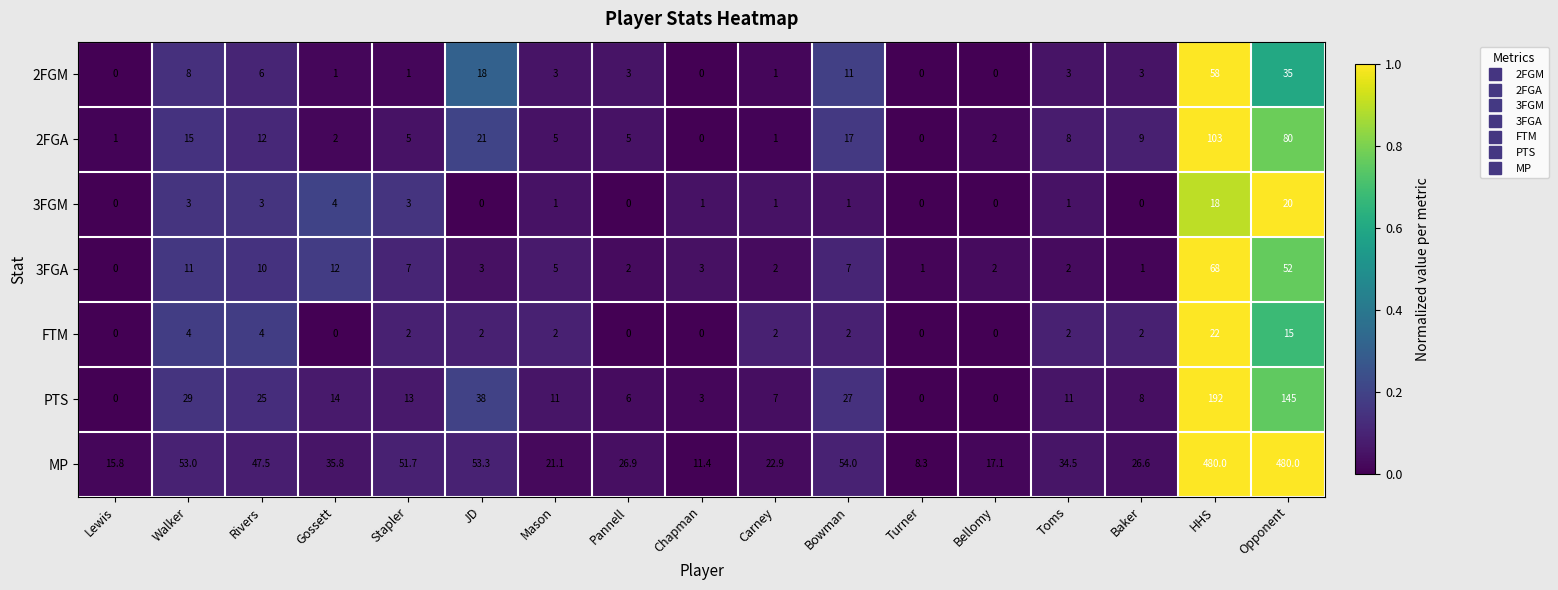

Which series has the largest total across all categories?

MP